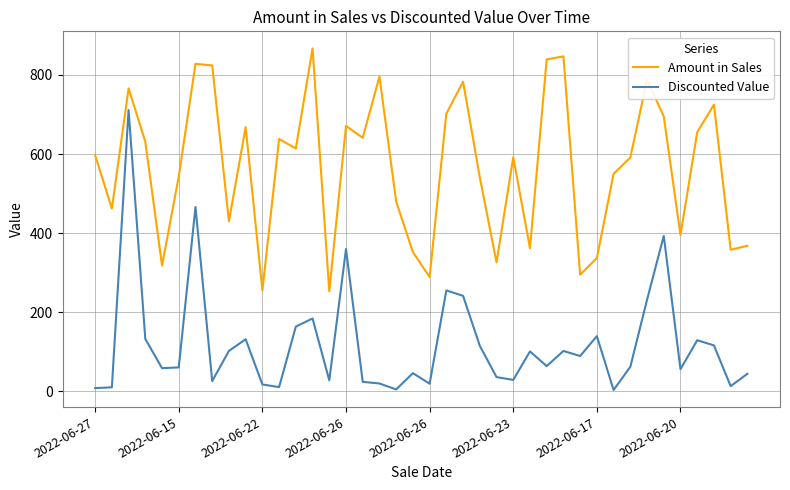

True or false: Discounted Value and Amount in Sales cross at least once.

False